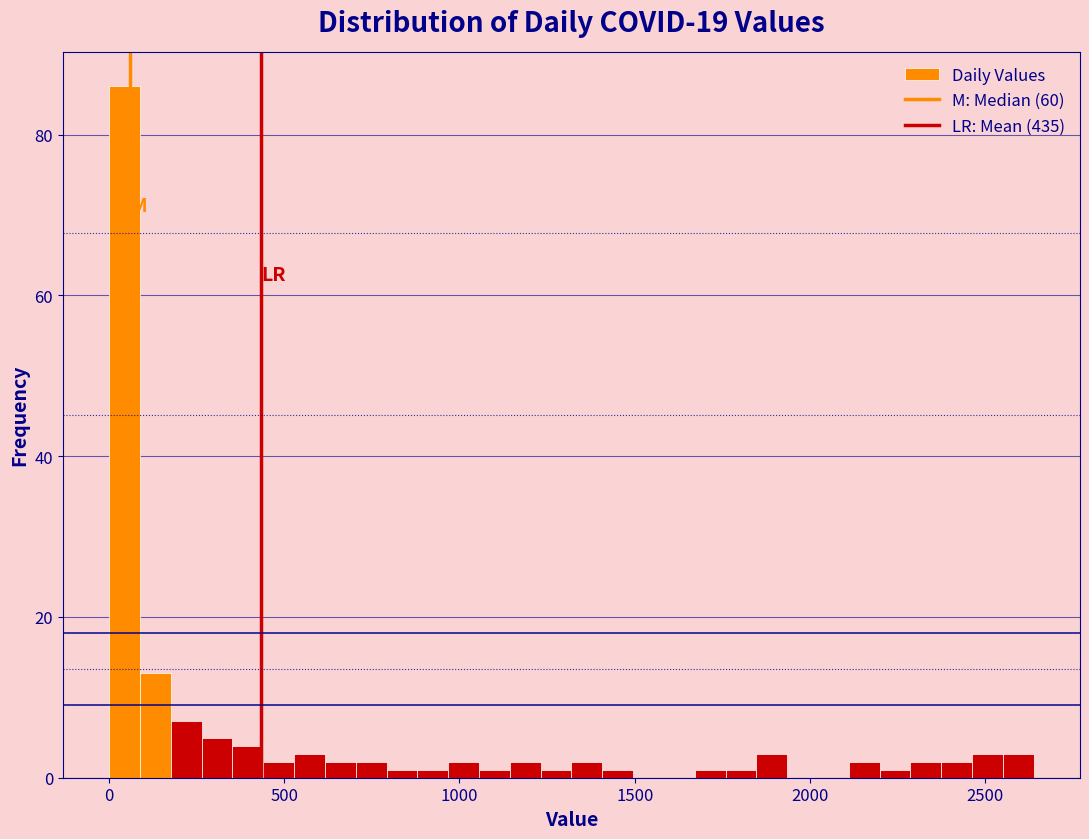

Around what value on the x-axis is the tallest bar? Give the approximate position of its centre, as read against the axis.

50